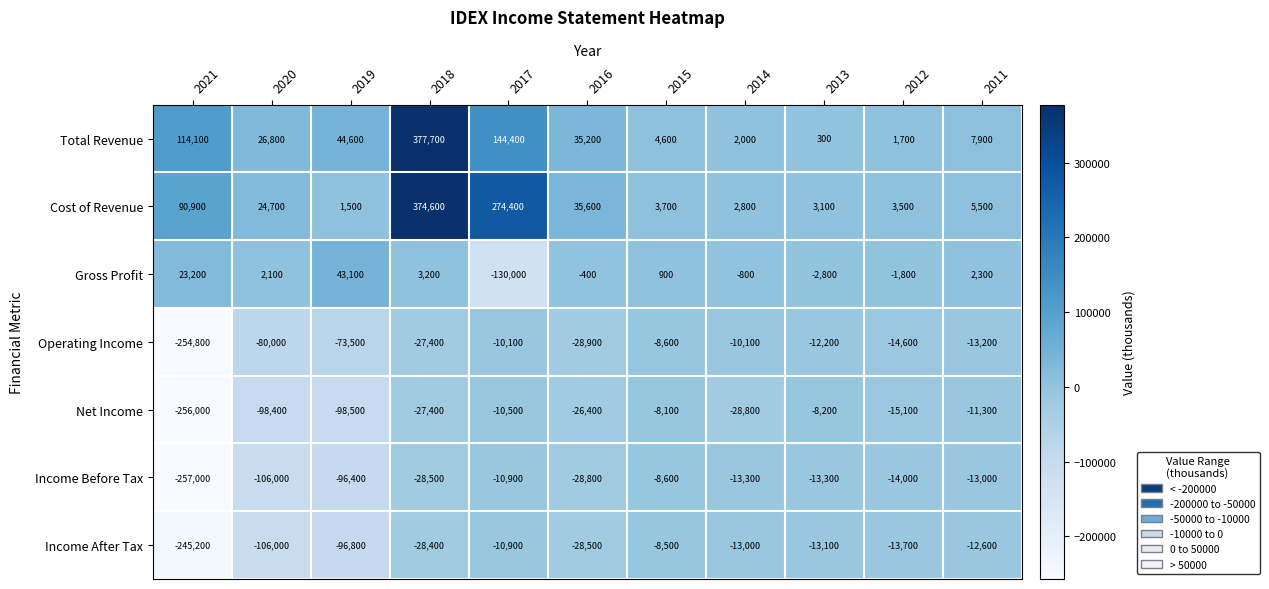

How many values in the Net Income series exceed -26400?

5